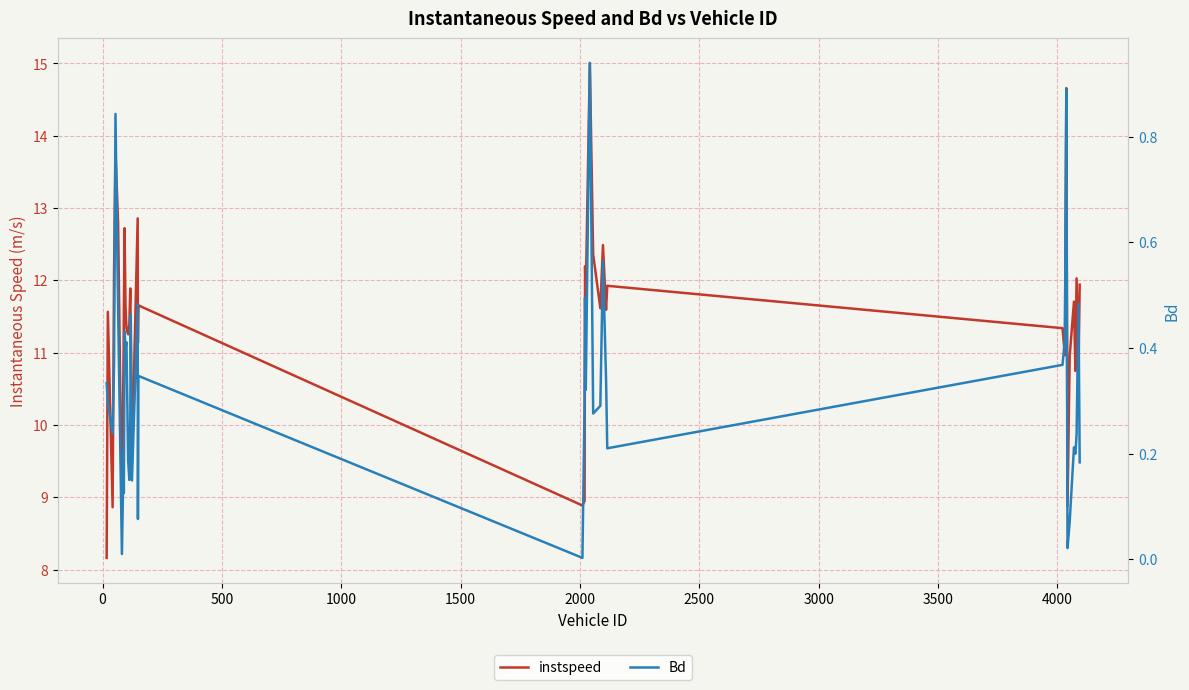

What is the highest value of the Bd series?

0.9